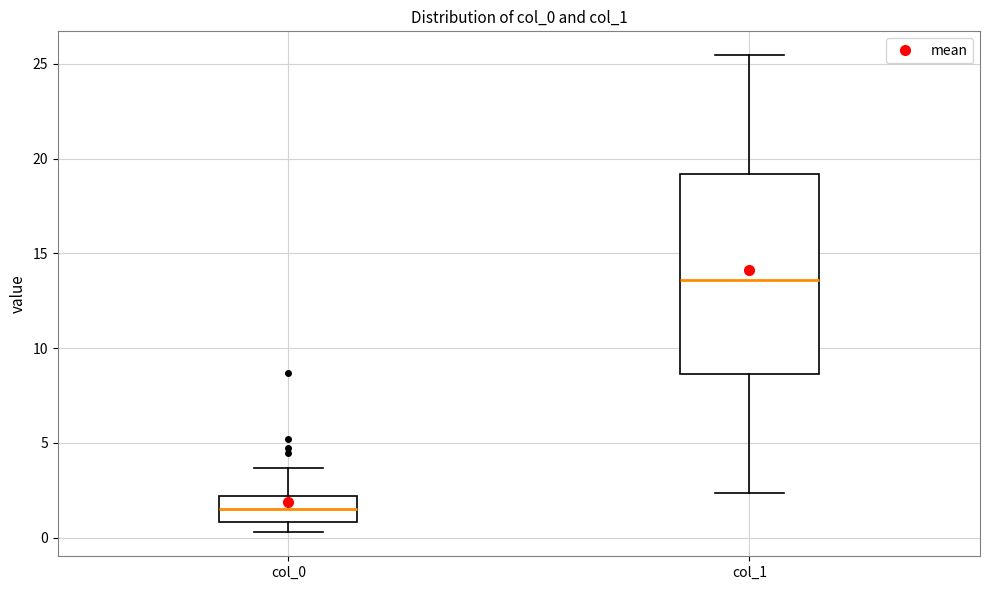

Reading left to right, read every box against the y-axis: the position of its median line, the range the box covers, and the ends of its whiskers. The values are not printed on the chart, so give them approximately, as read against the axis.

col_0: median 1.5, box 1.0 to 2.0, whiskers 0.5 to 3.5
col_1: median 13.5, box 8.5 to 19.0, whiskers 2.5 to 25.5